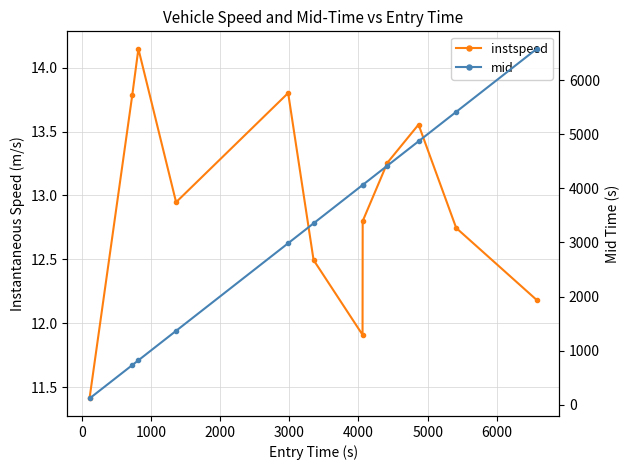

How many values in the instspeed series are below 12?

2